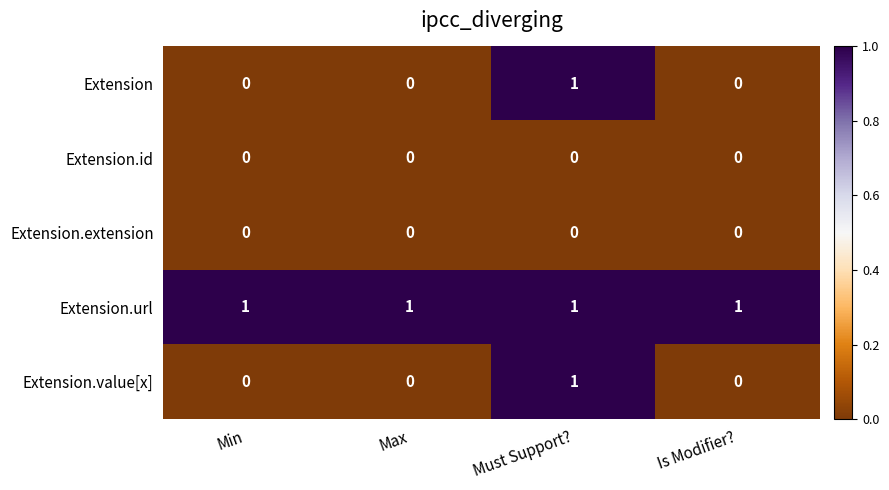

How many Extension values are between 0 and 1?

4